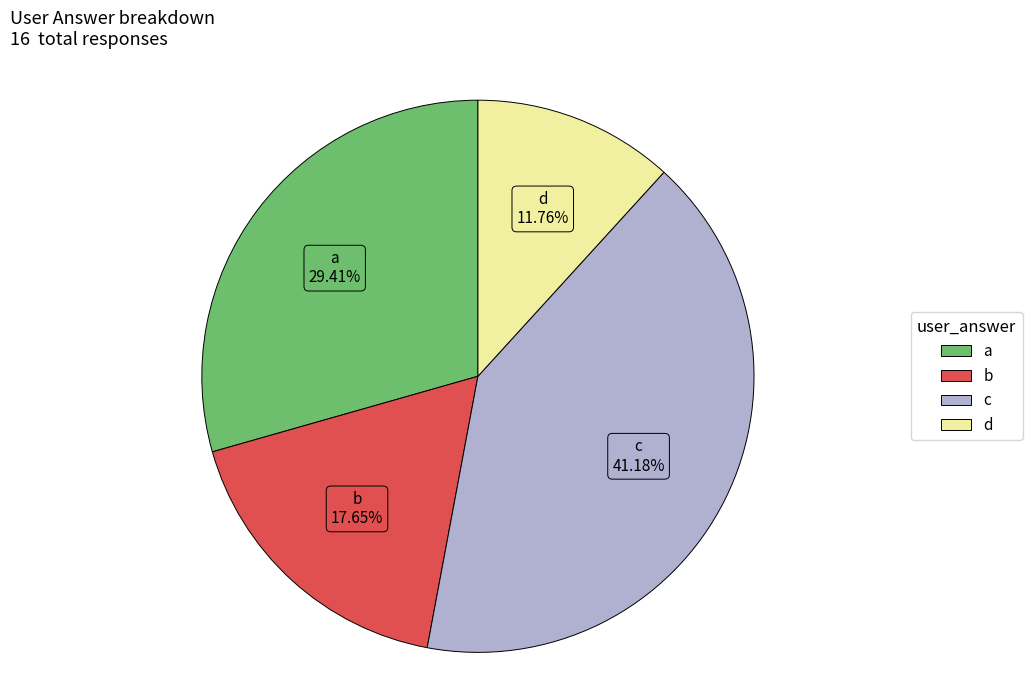

Does d represent more than half of the total?

No